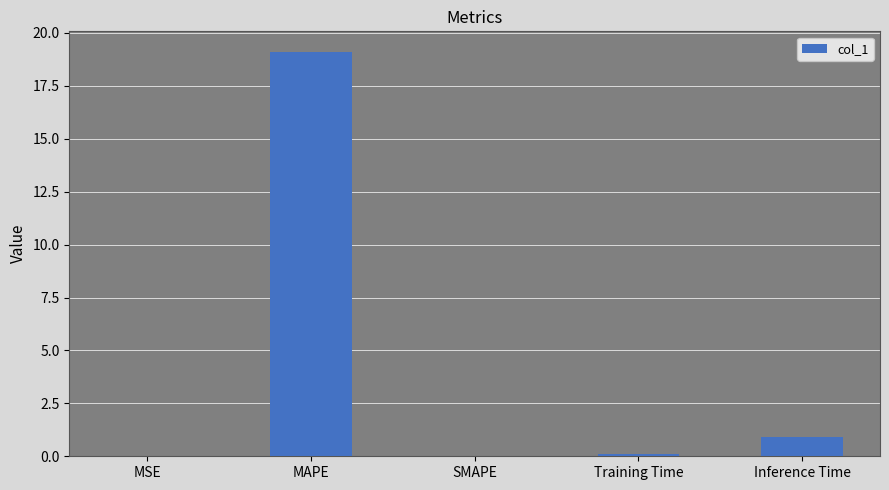

What is the sum of all values?

20.2